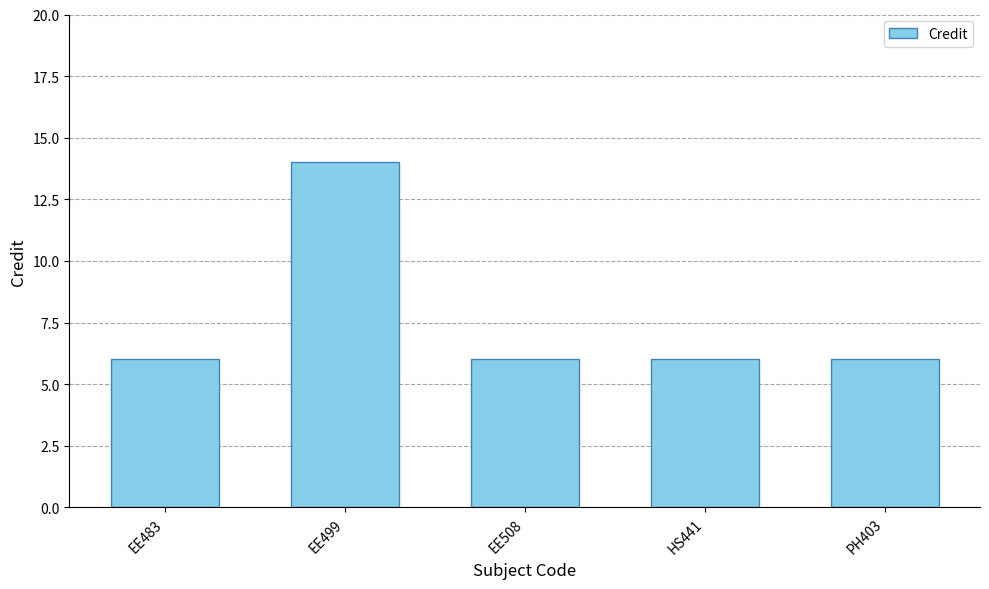

What is the greatest value displayed?

14